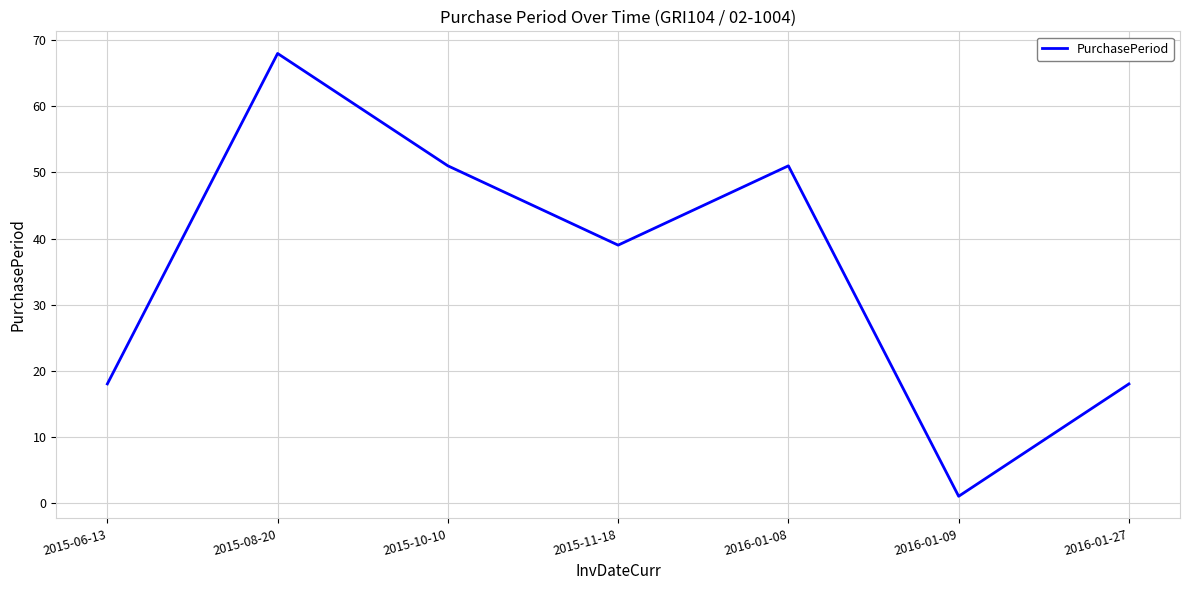

Which label corresponds to the largest value in the chart?

2015-08-20